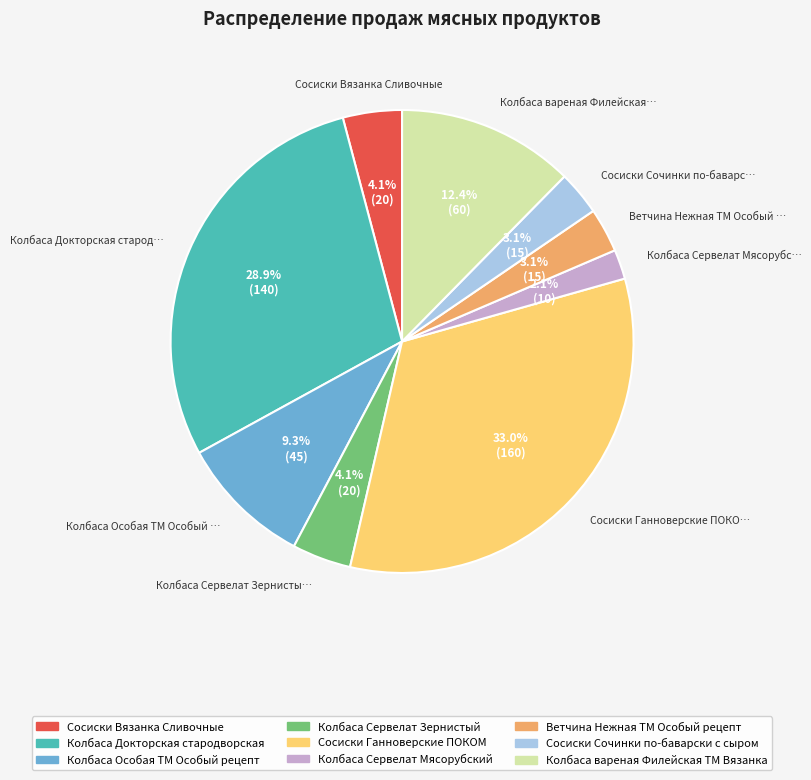

Does any single category account for the majority?

No